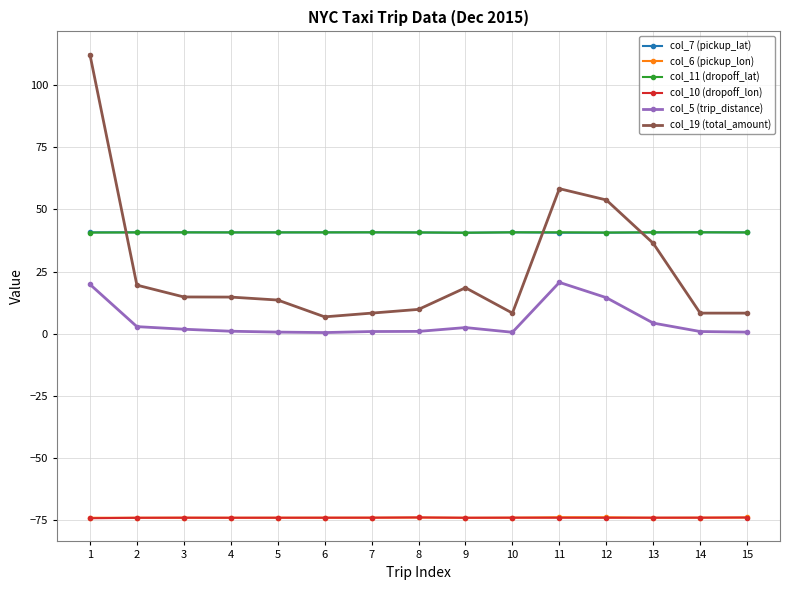

At which category is the sum across all series the highest?

1